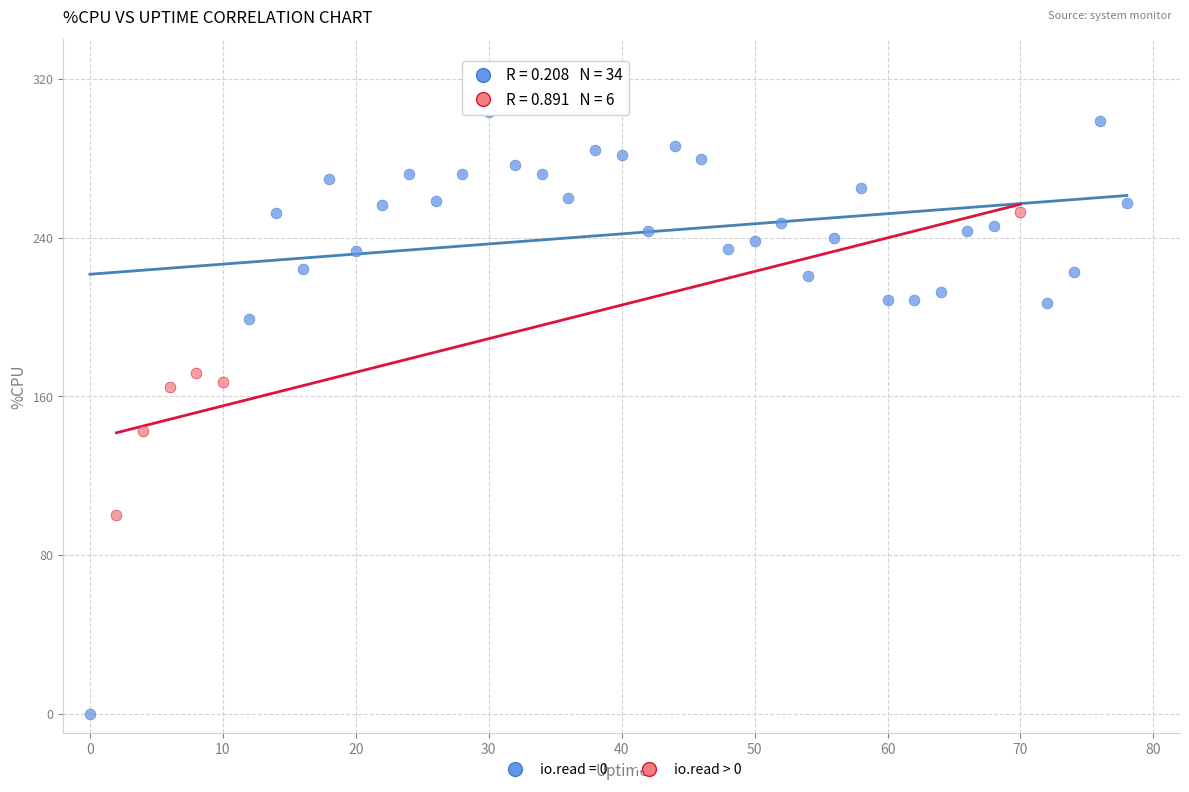

Which series reaches the maximum Y coordinate?

io.read = 0